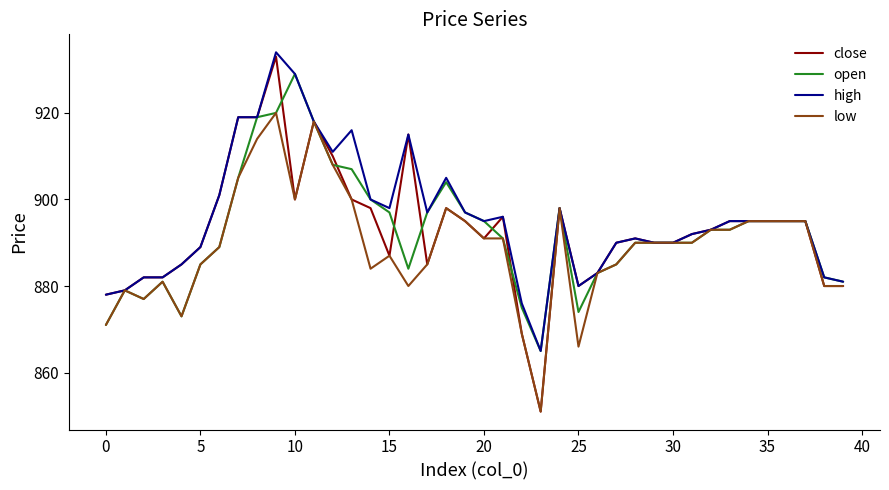

After their last crossing, which series has the higher values: close or open?

open